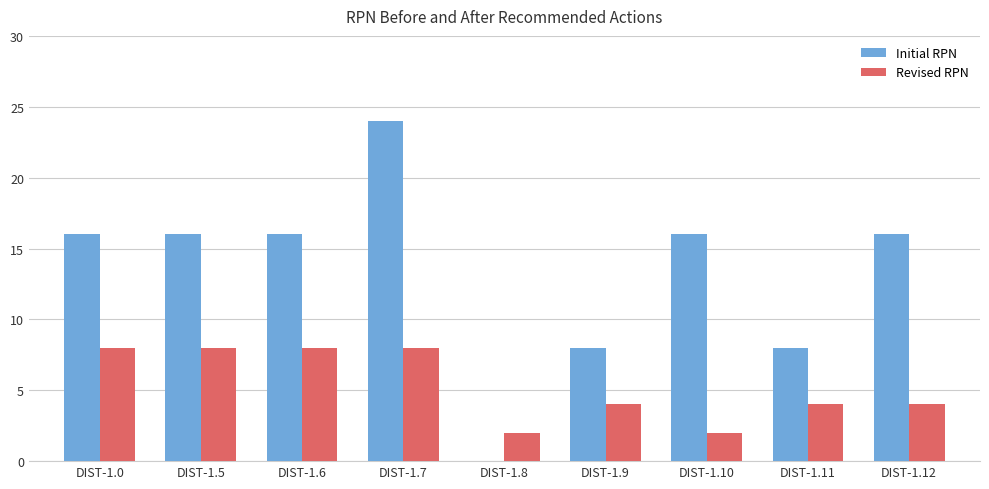

What is the approximate value of Revised RPN at DIST-1.9?

4